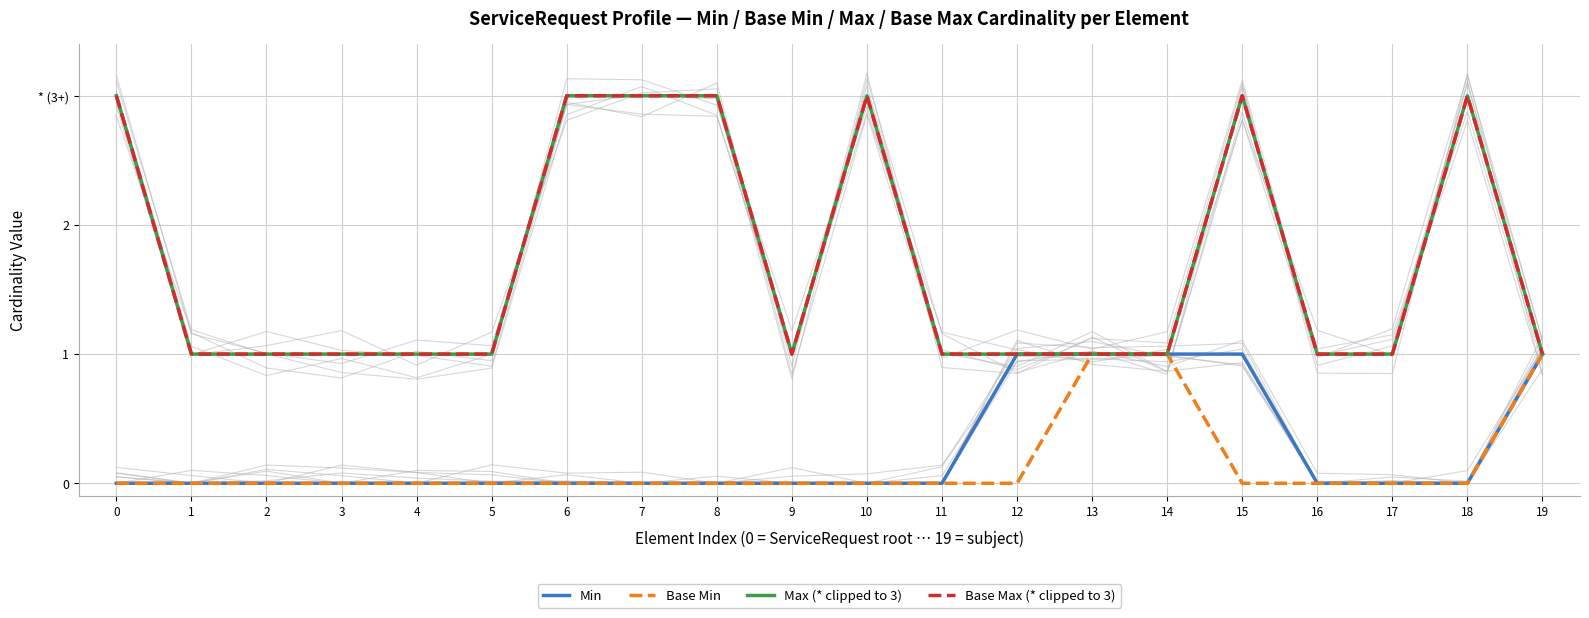

Reading left to right, extract all data points from this chart.

Min: 0=0	1=0	2=0	3=0	4=0	5=0	6=0	7=0	8=0	9=0	10=0	11=0	12=1	13=1	14=1	15=1	16=0	17=0	18=0	19=1
Base Min: 0=0	1=0	2=0	3=0	4=0	5=0	6=0	7=0	8=0	9=0	10=0	11=0	12=0	13=1	14=1	15=0	16=0	17=0	18=0	19=1
Max (* clipped to 3): 0=3	1=1	2=1	3=1	4=1	5=1	6=3	7=3	8=3	9=1	10=3	11=1	12=1	13=1	14=1	15=3	16=1	17=1	18=3	19=1
Base Max (* clipped to 3): 0=3	1=1	2=1	3=1	4=1	5=1	6=3	7=3	8=3	9=1	10=3	11=1	12=1	13=1	14=1	15=3	16=1	17=1	18=3	19=1